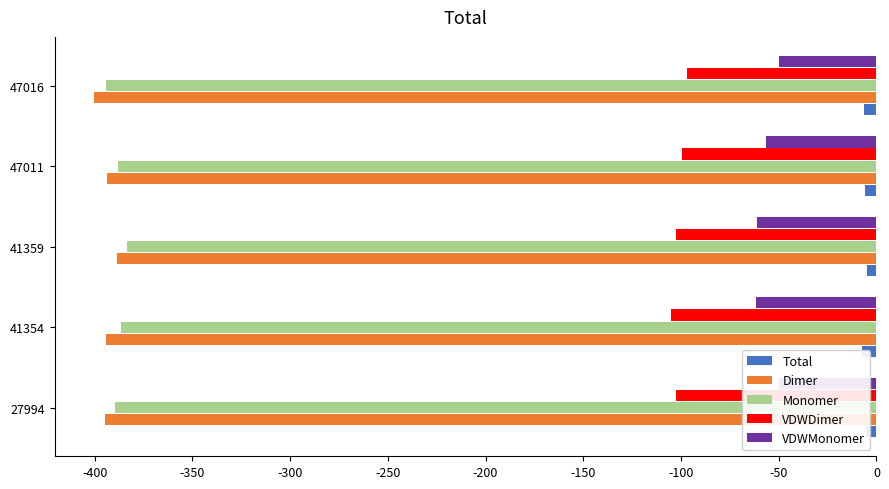

What are all the series names shown in the legend?

Total, Dimer, Monomer, VDWDimer, VDWMonomer